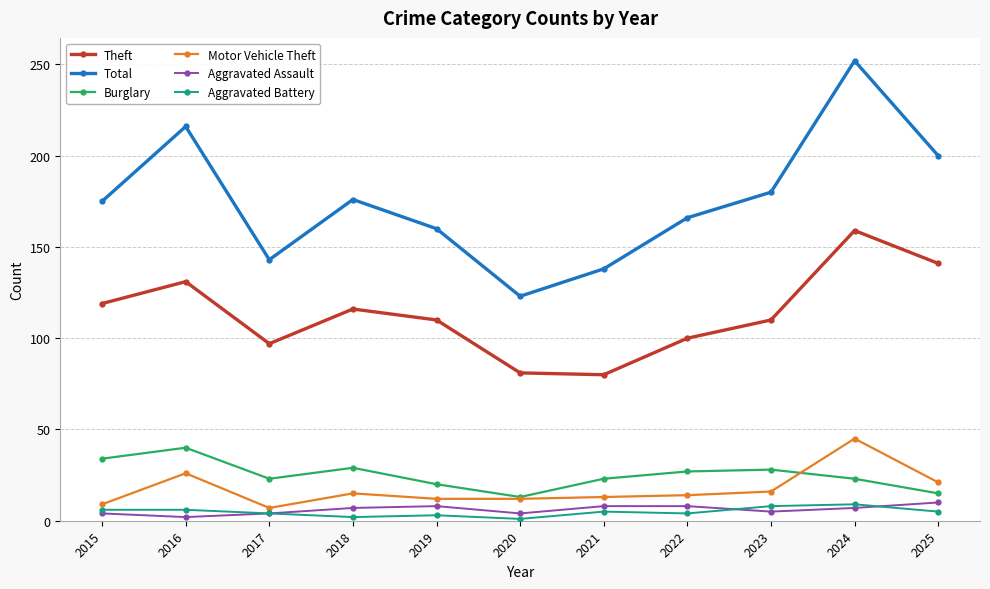

True or false: Theft has more than 1 interior local peaks.

True